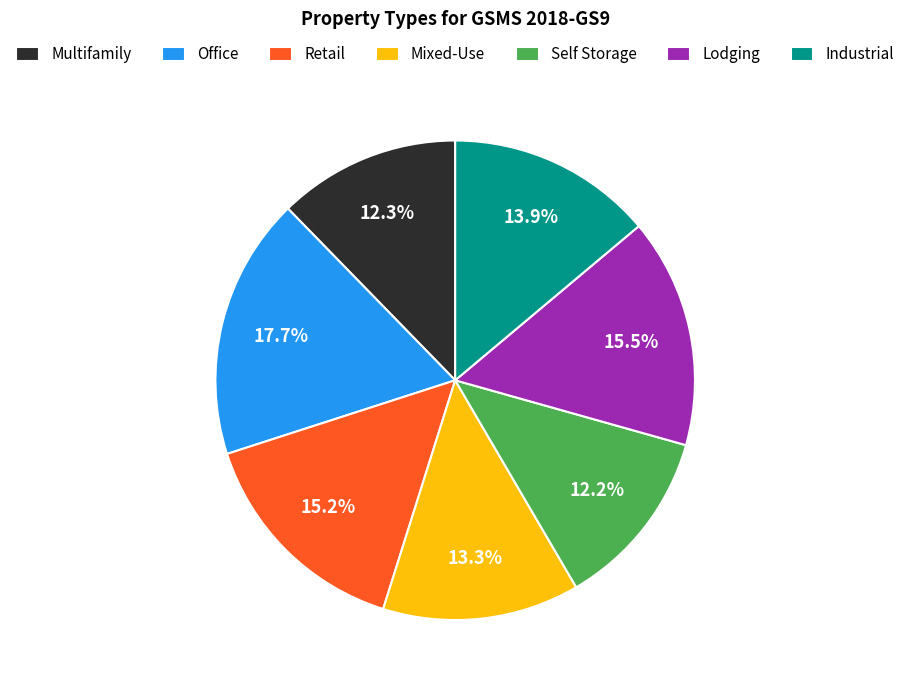

To the nearest percent, what is the average slice percentage?

14%